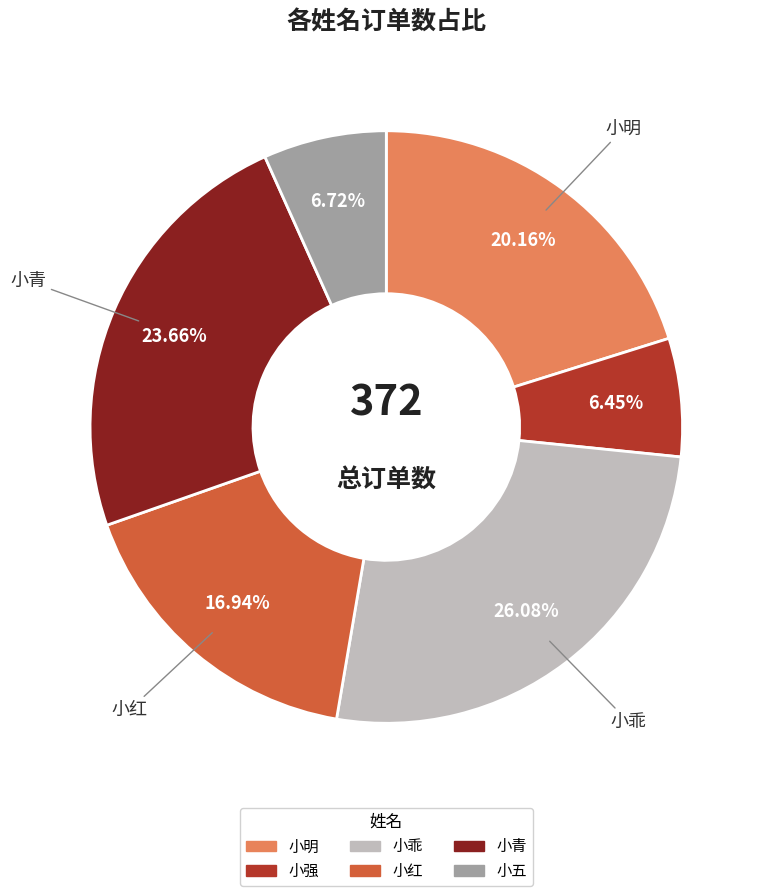

Is 小红 the majority of the pie?

No